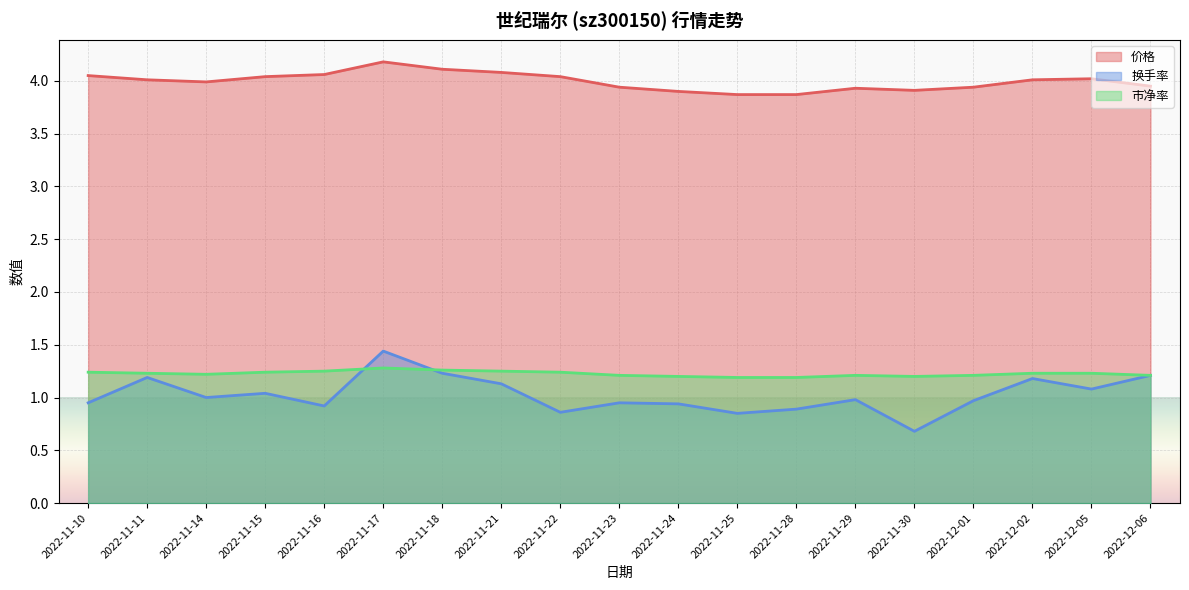

What is the minimum value shown in the chart?

0.7